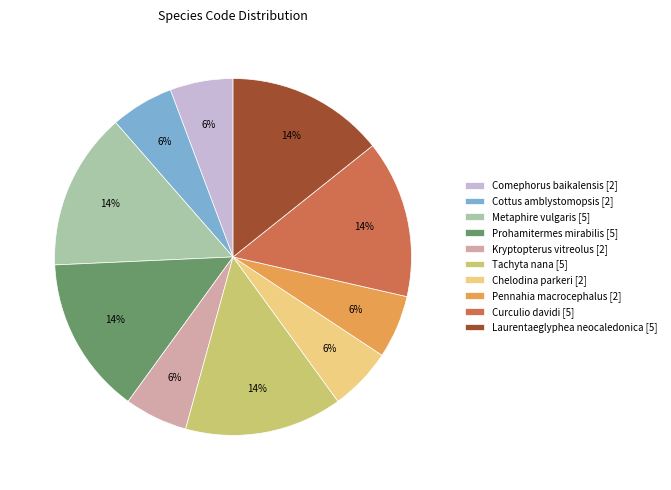

The Pennahia macrocephalus slice represents 1% of the pie. True or false?

False